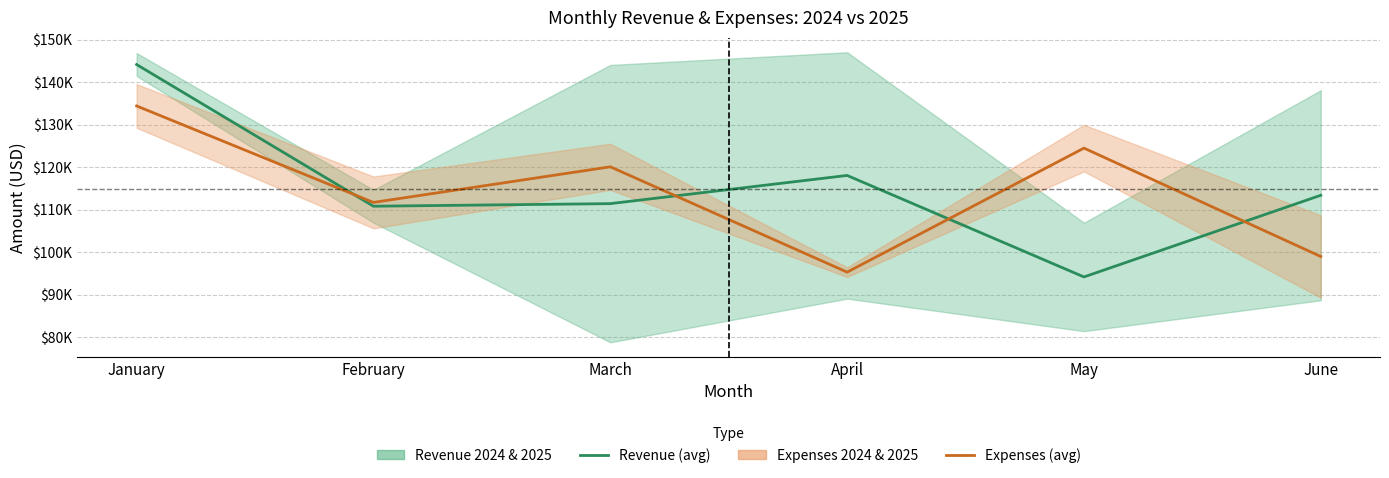

Reading right to left, transcribe all the data shown in this chart.

Revenue (avg): June=113400.6	May=94164.5	April=118068.9	March=111428.7	February=110820.8	January=144190.4
Expenses (avg): June=98973.1	May=124506.8	April=95294.2	March=120103.4	February=111714.9	January=134436.1